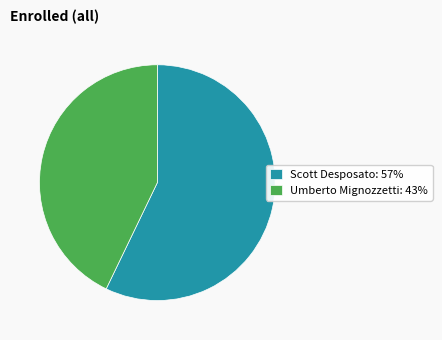

Do Umberto Mignozzetti and Scott Desposato together represent more than half of the pie?

Yes